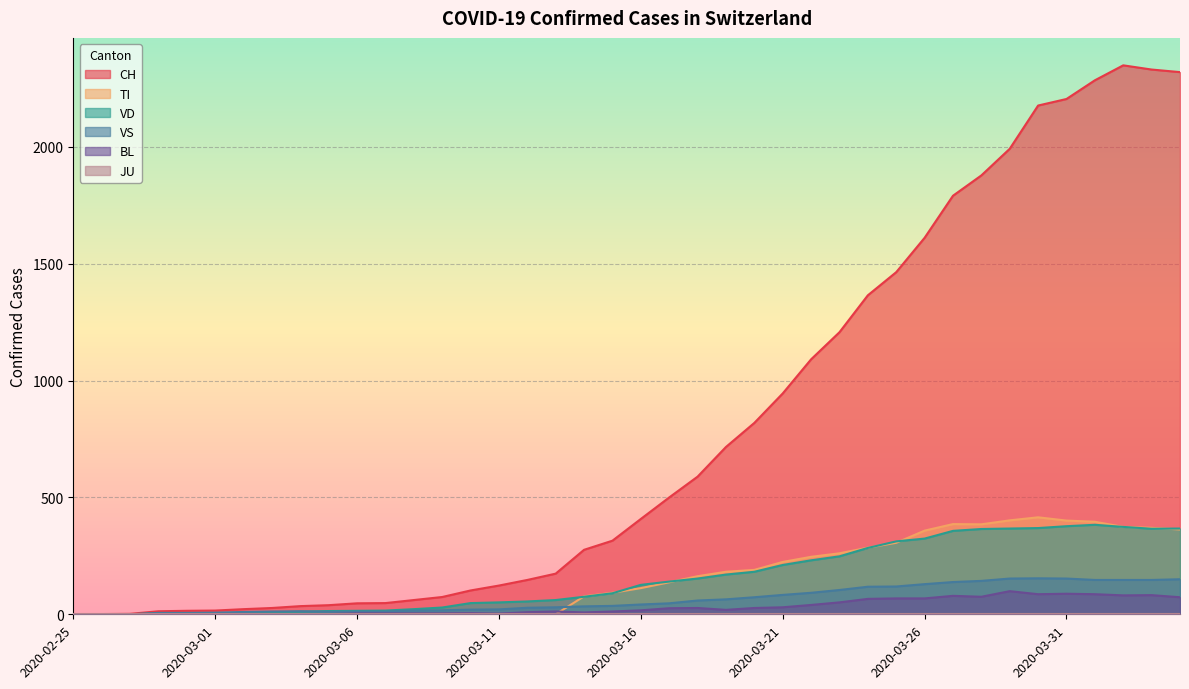

What position from the right is 2020-03-29?

7